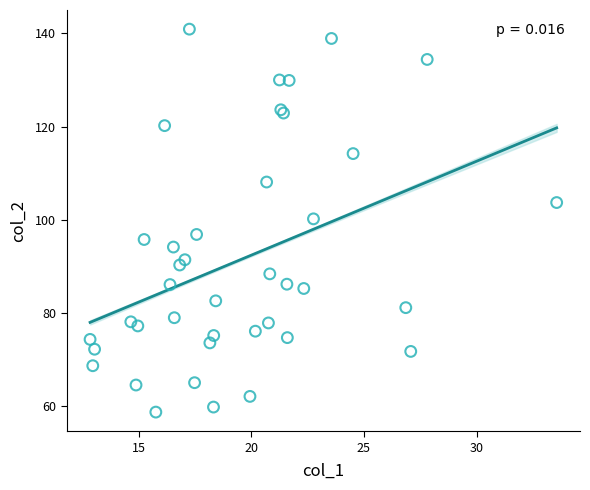

What Y value in the scatter plot is closest to 99?

100.2